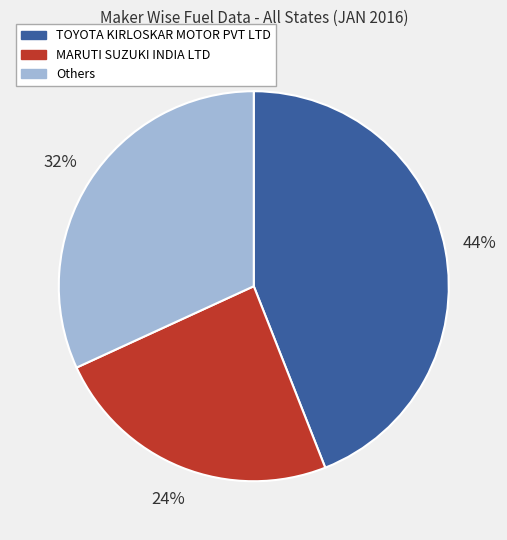

Which category has the smallest portion of the pie?

MARUTI SUZUKI INDIA LTD